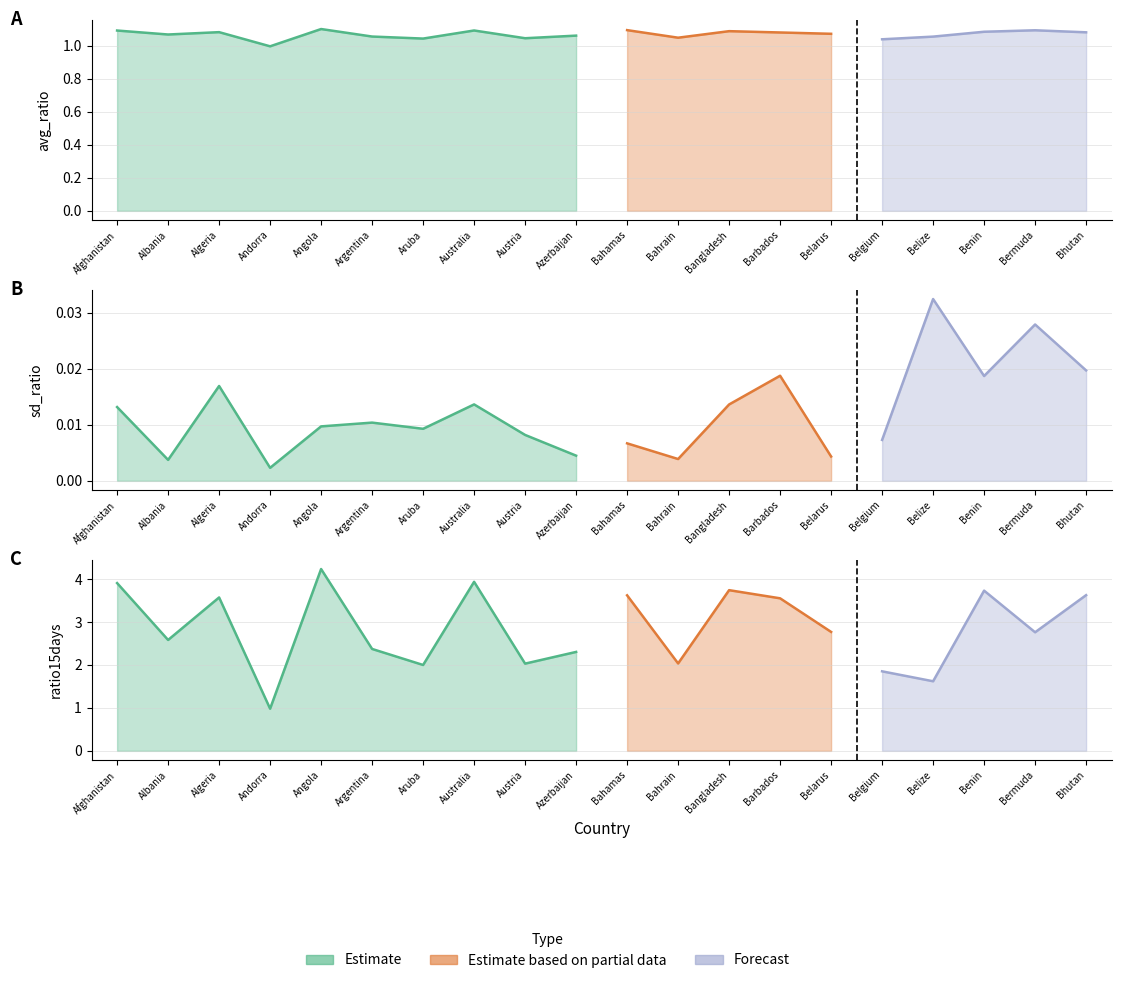

List the series in order of their peak value, highest first.

ratio15days, avg_ratio, sd_ratio